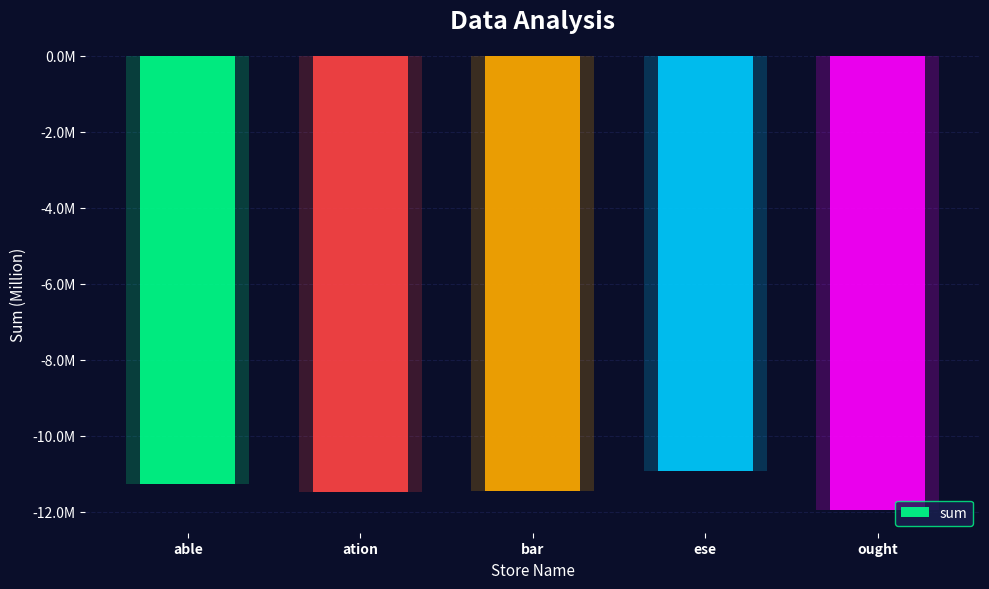

What is the greatest value displayed?

-10921320.6